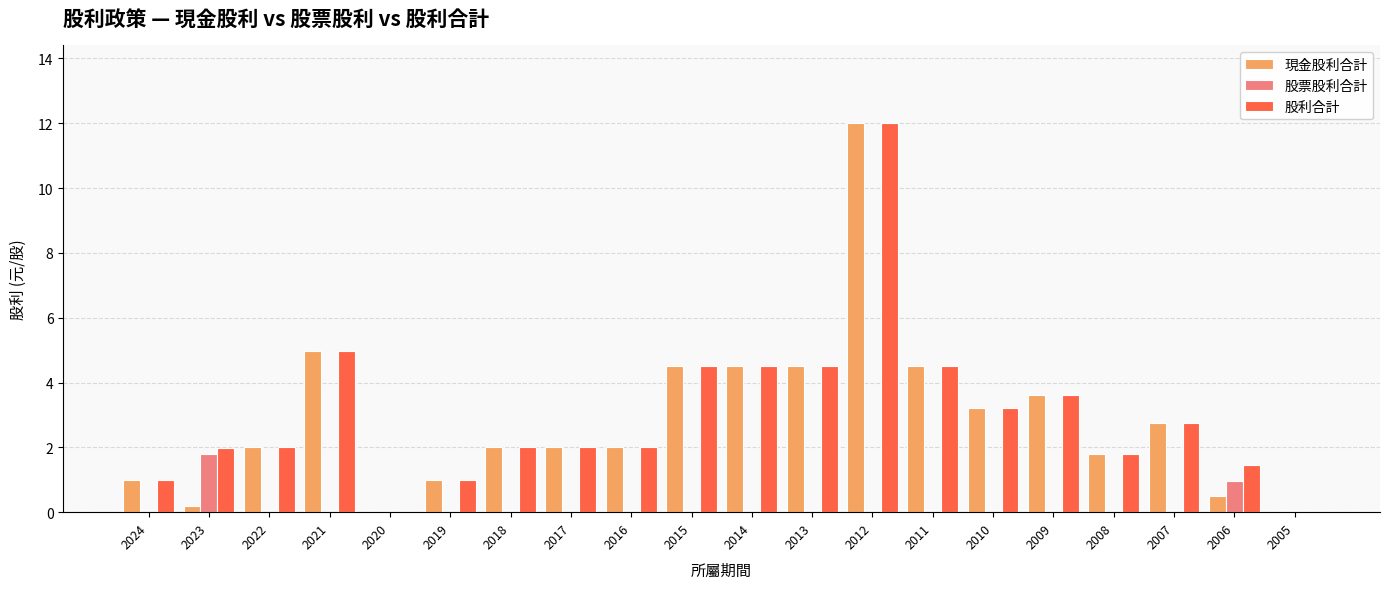

Count the number of categories in the chart.

20